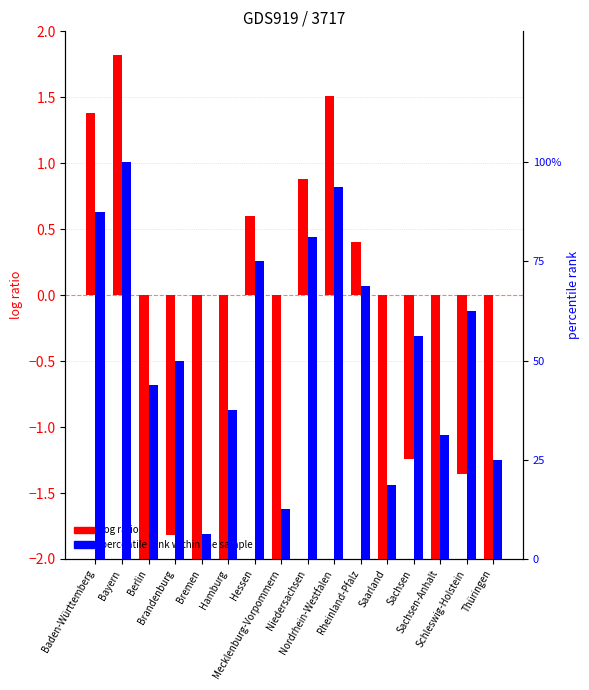

The value of log ratio at Hamburg is -2.4. True or false?

True